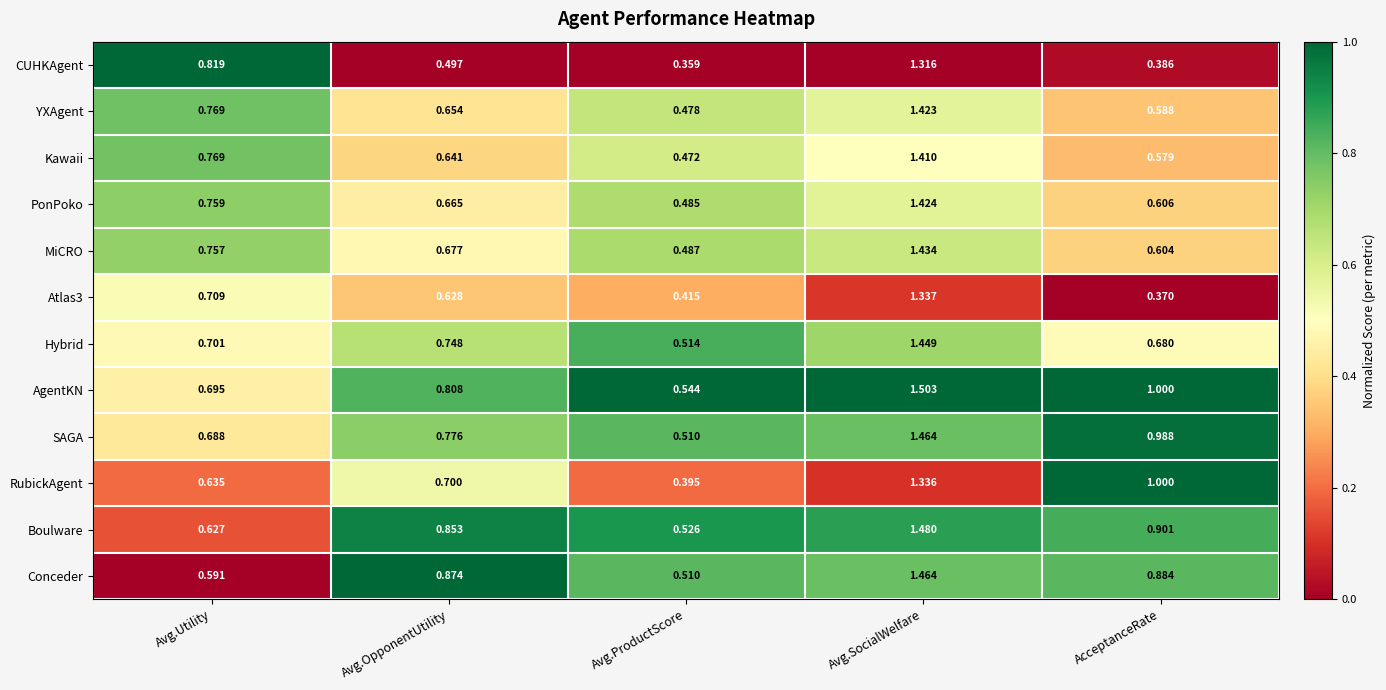

At which label is MiCRO closest to 0?

Avg.ProductScore